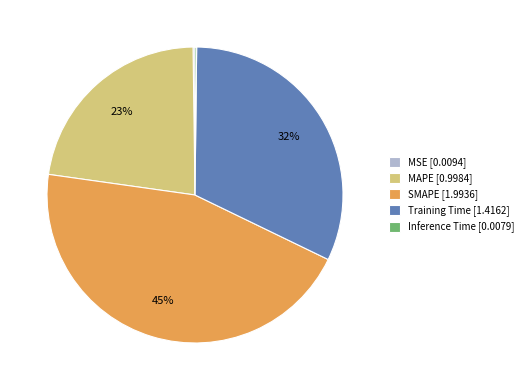

To the nearest percent, what percentage of the pie is Training Time?

32%